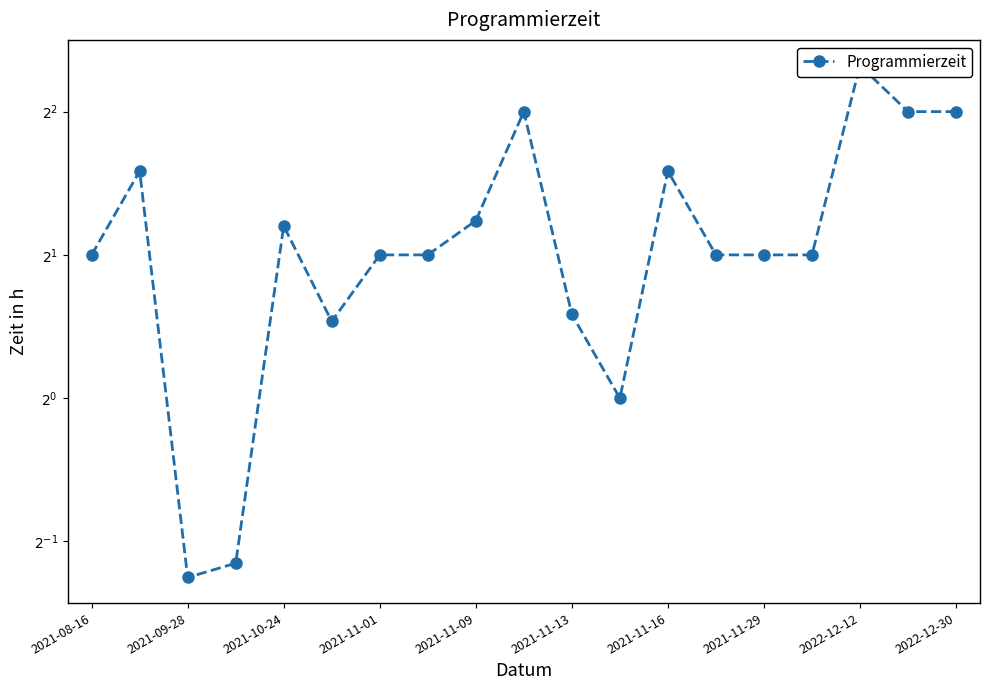

What is the maximum value shown in the chart?

5.0